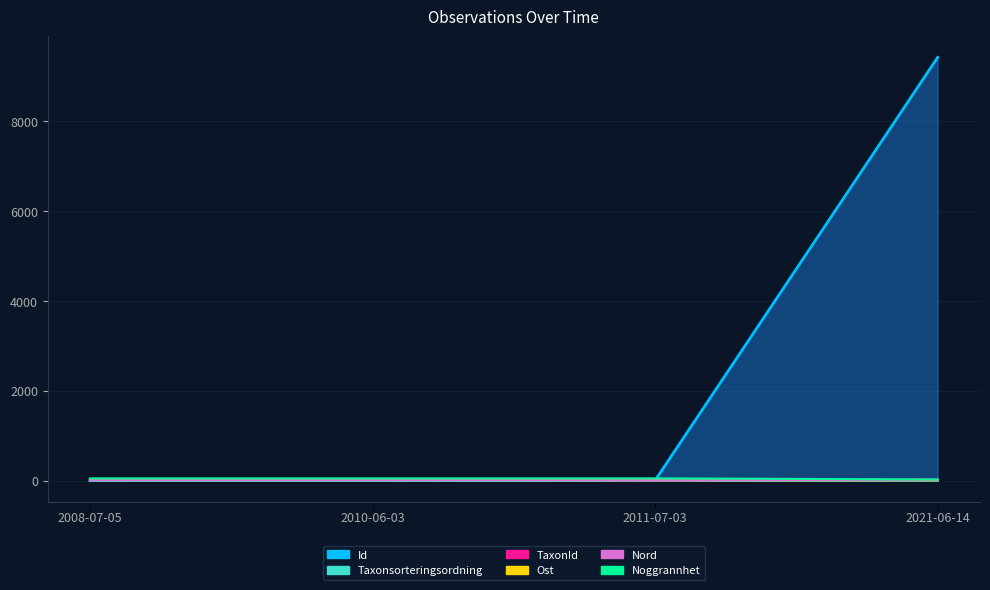

At which category is the sum across all series the highest?

2021-06-14